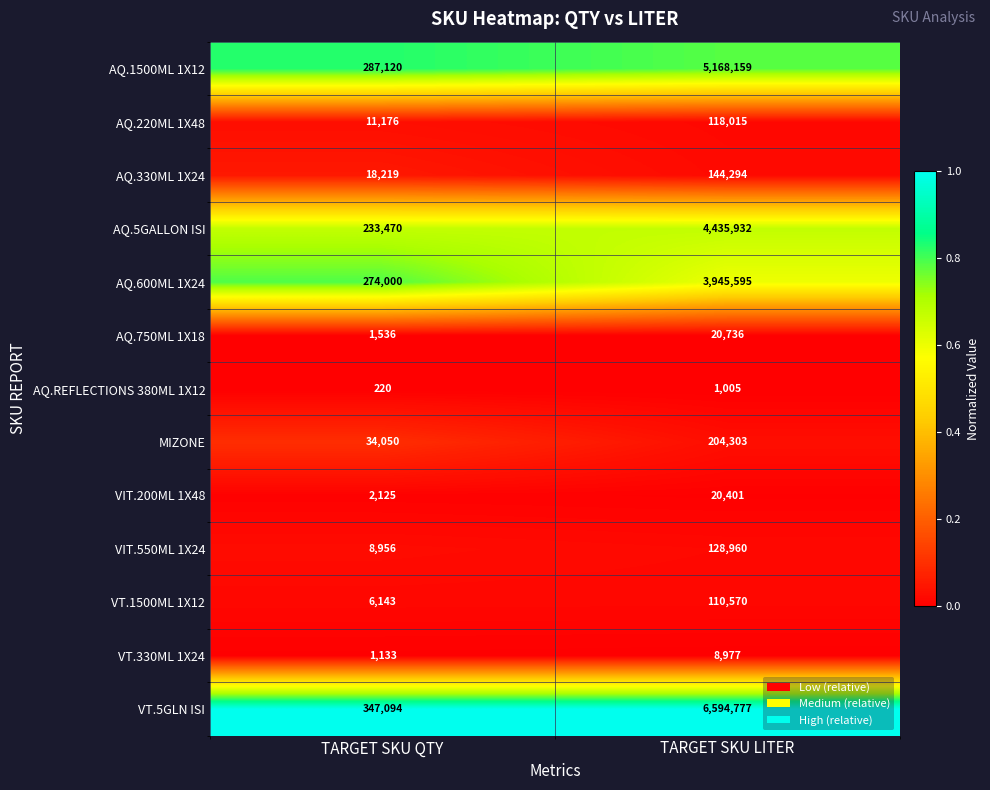

What is the spread (max minus min) of values at TARGET SKU QTY?

346874